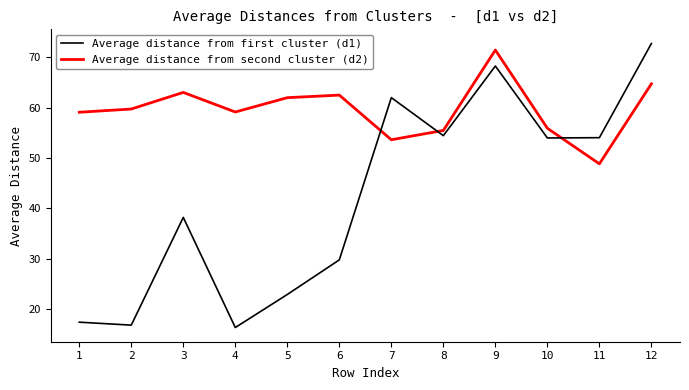

At which category is the sum across all series the highest?

9